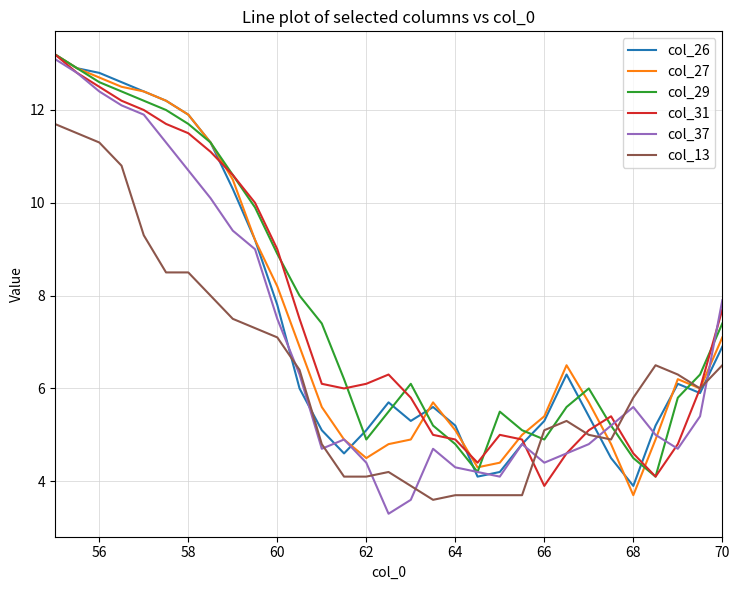

What is the greatest value displayed?

13.2